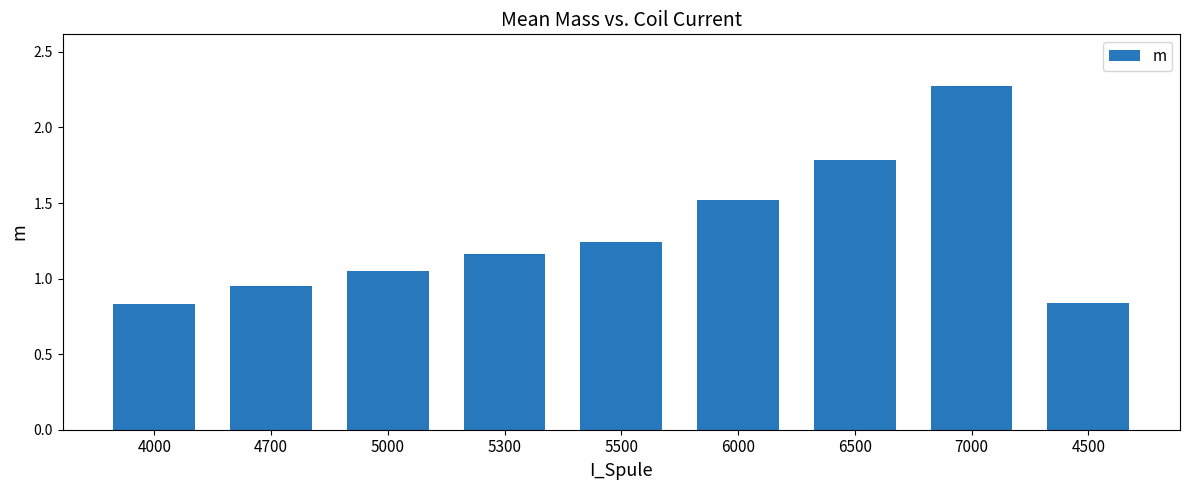

The value at 6000 is 1.5. True or false?

True